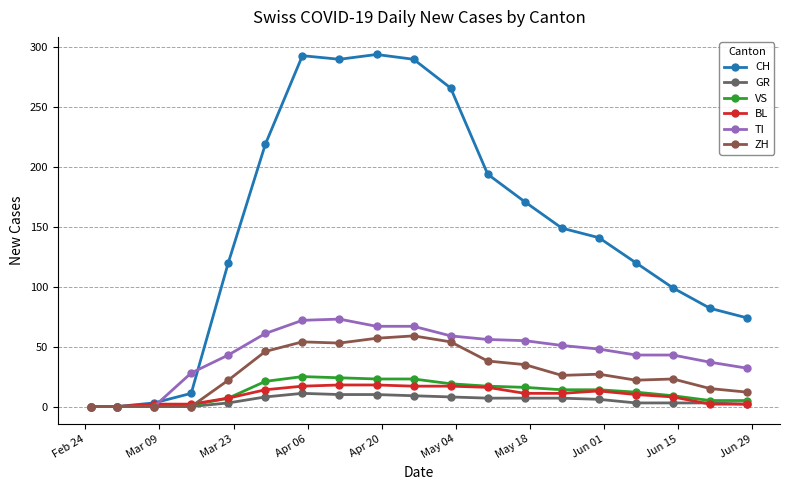

What are all the series names shown in the legend?

CH, GR, VS, BL, TI, ZH